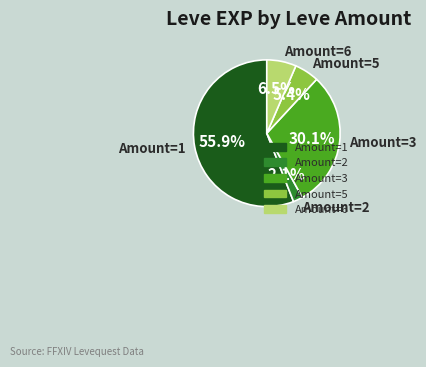

Is there any slice that represents more than half of the pie?

Yes